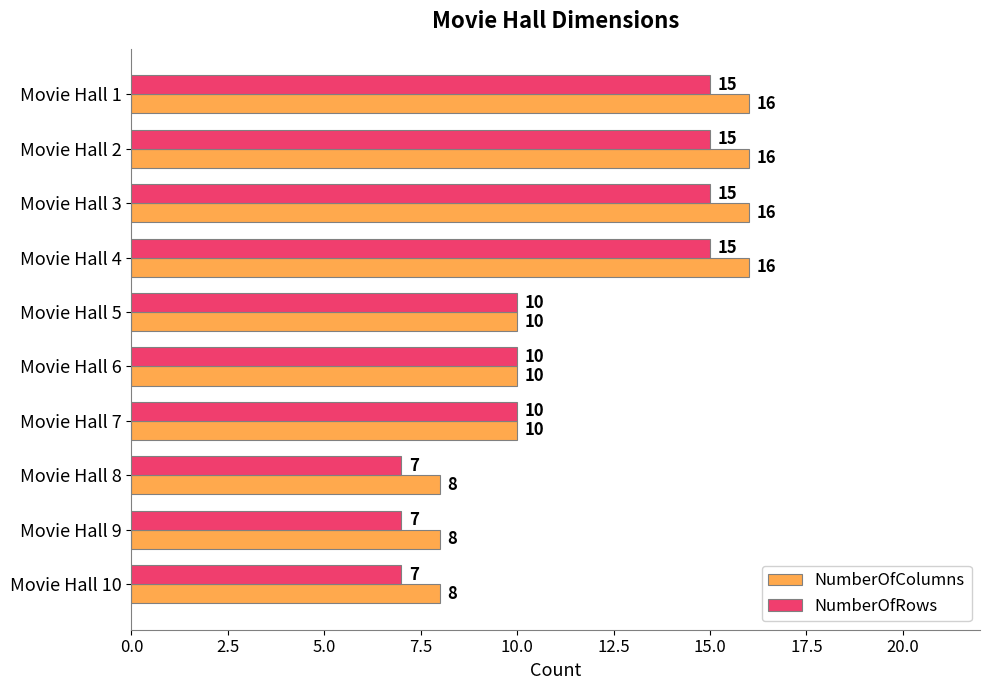

Rank the series by their maximum value, from highest to lowest.

NumberOfColumns, NumberOfRows